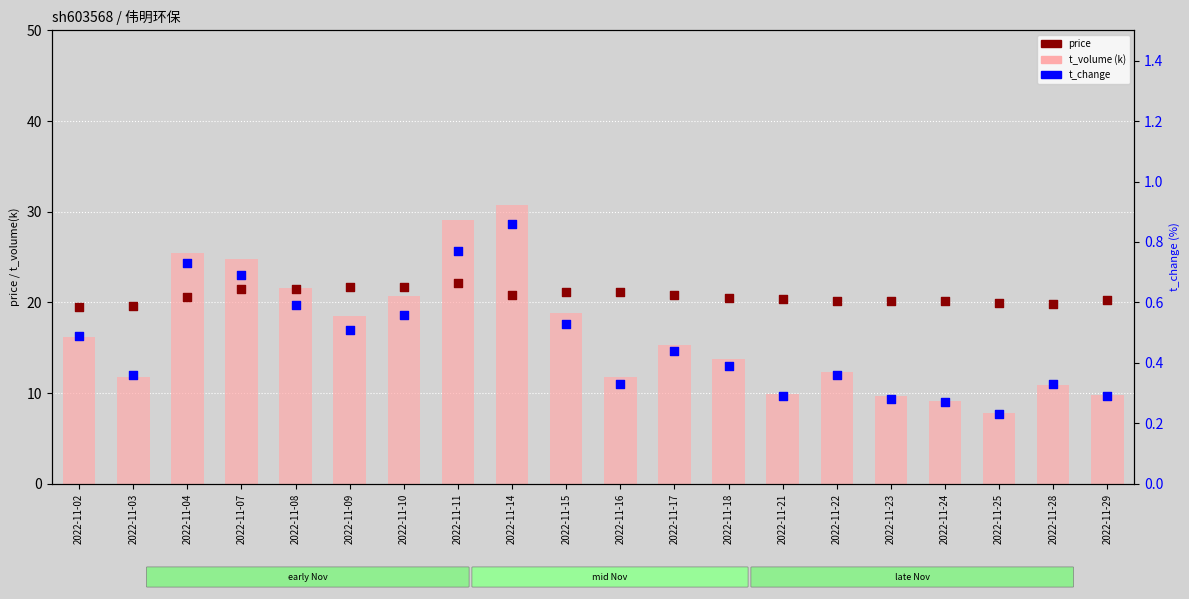

What is the total value across all series at 2022-11-18?

34.6